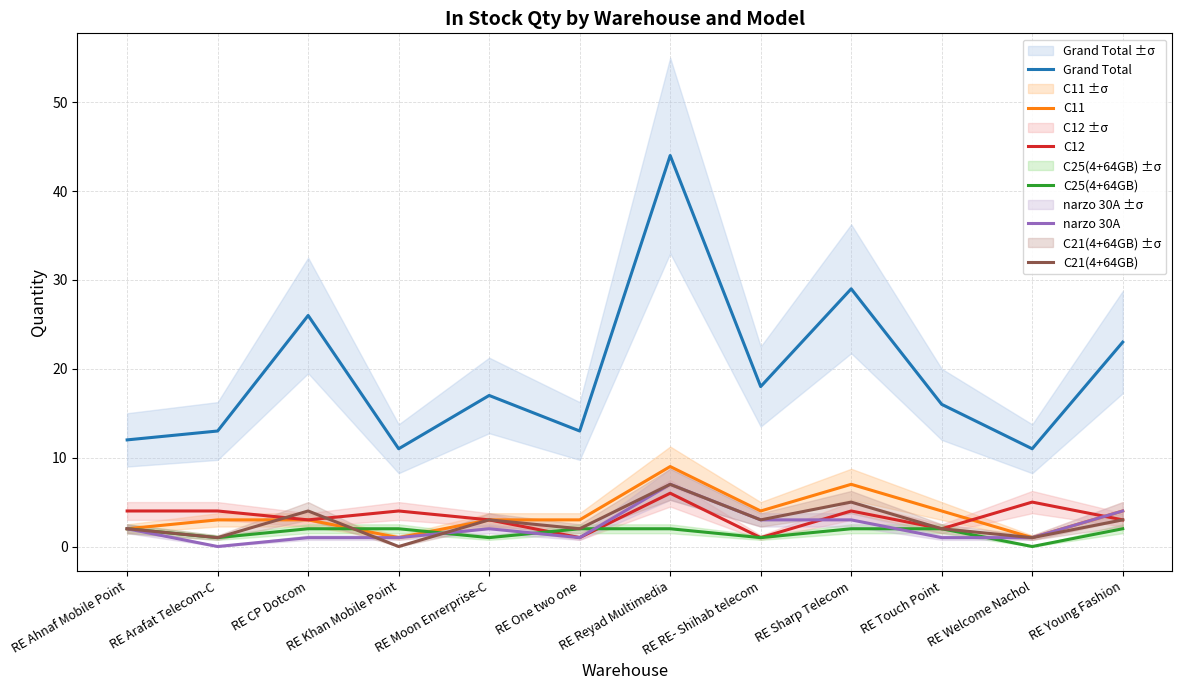

Which series changed the most between RE Ahnaf Mobile Point and RE Young Fashion?

Grand Total